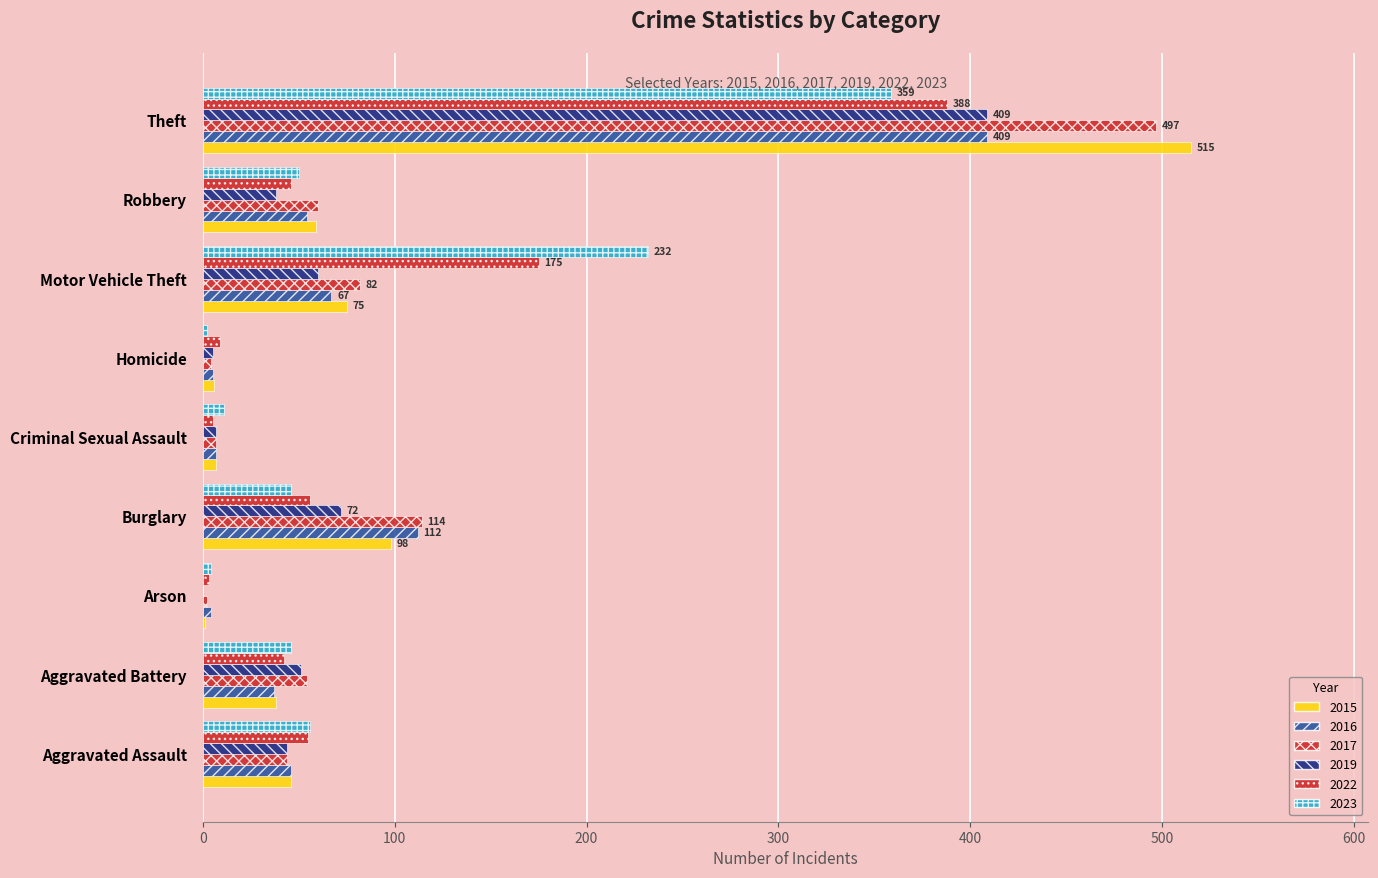

Count the number of categories in the chart.

9